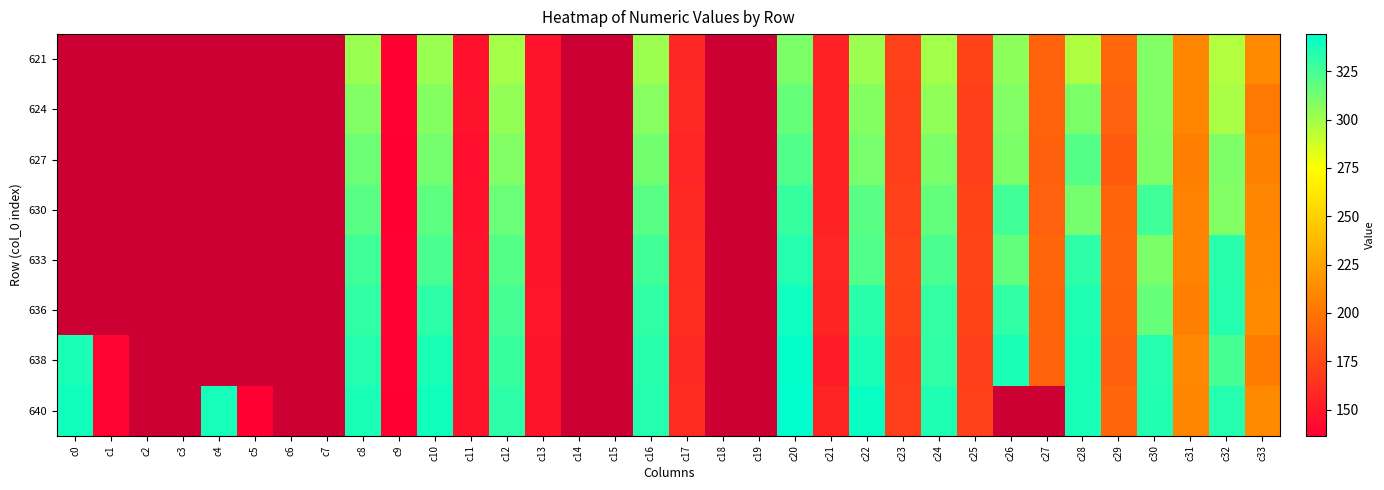

Is it true that 621 equals 295.8 at c32?

True